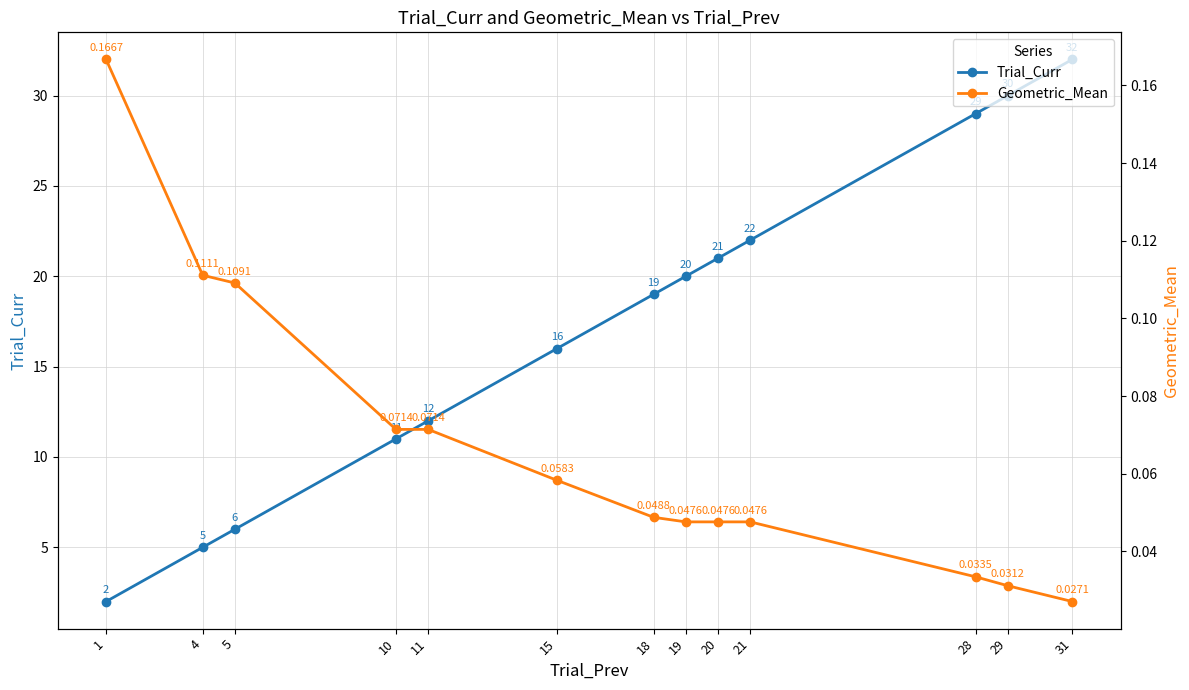

True or false: Trial_Curr and Geometric_Mean intersect in this chart.

False